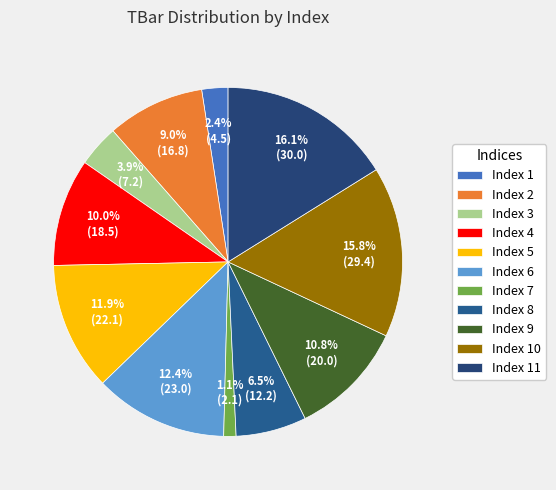

Is there any slice that represents more than half of the pie?

No